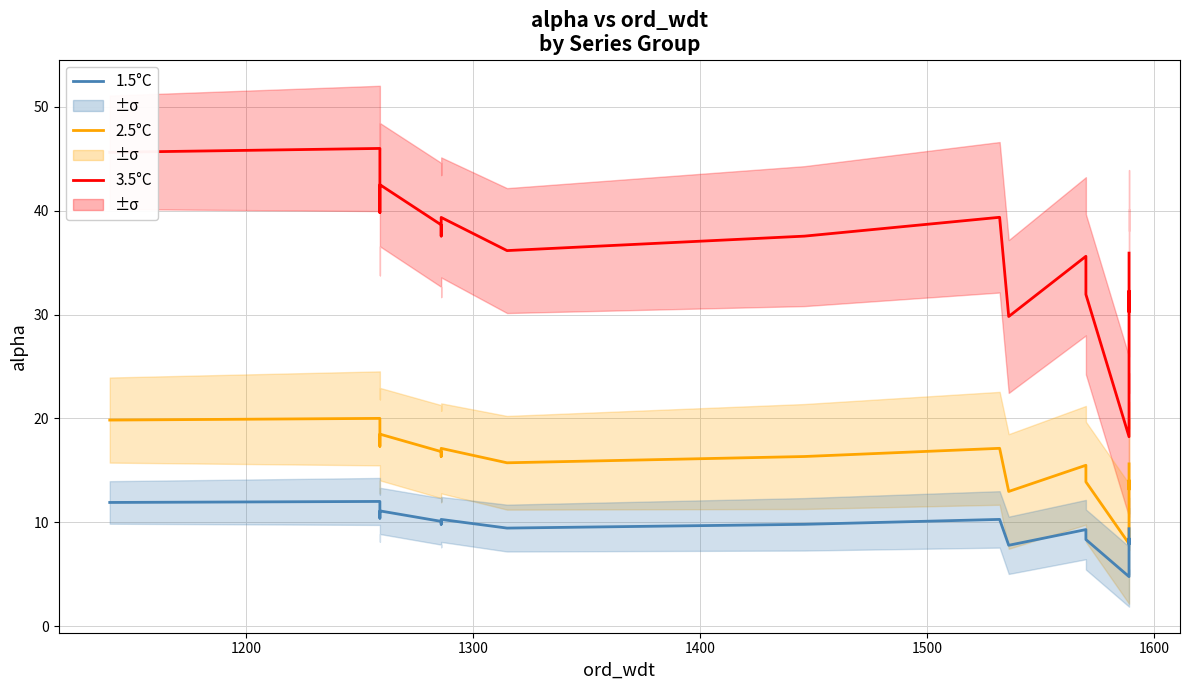

Count the number of data series in this chart.

3